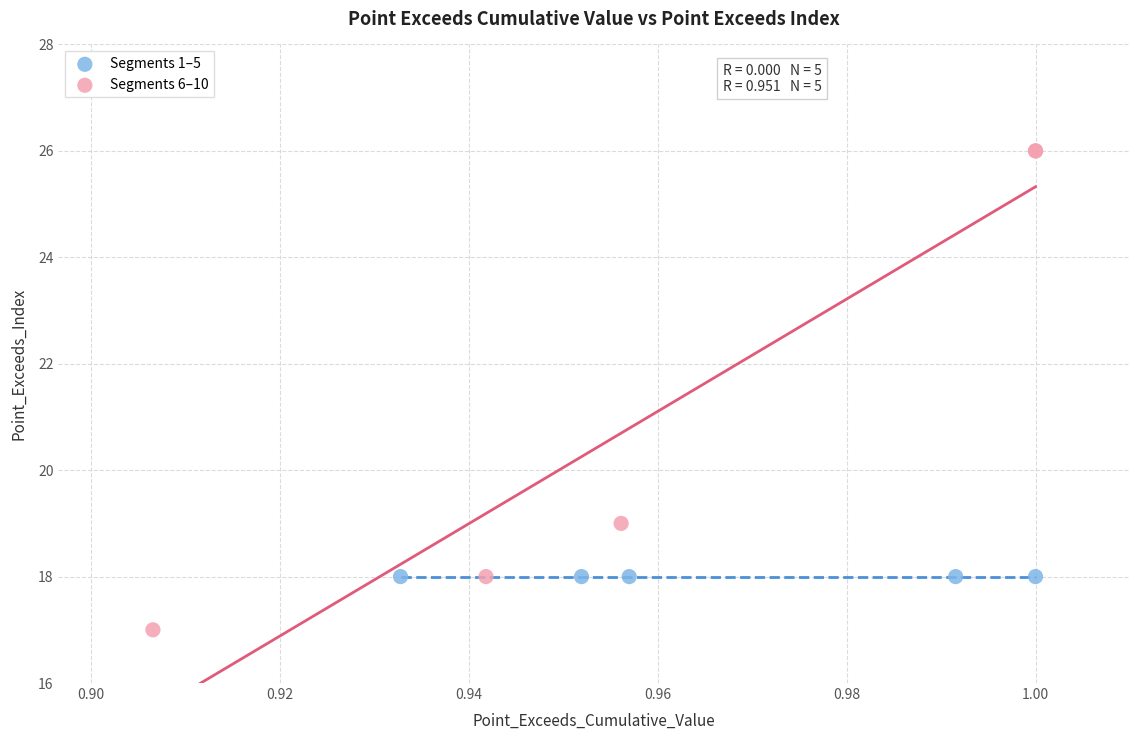

Which series contains the lowest Y value?

Segments 6–10